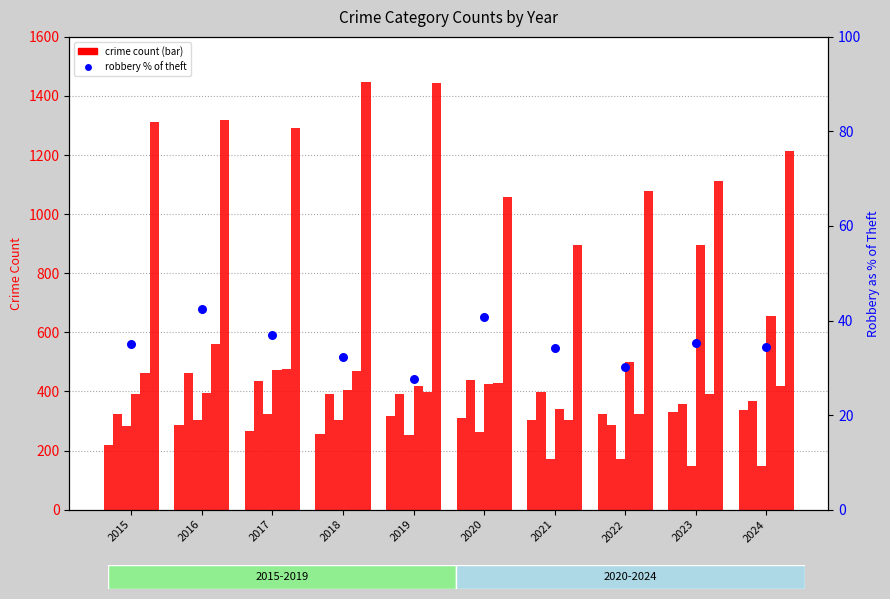

Is the value of Theft at 2023 greater than the value of Aggravated Battery at 2019?

Yes